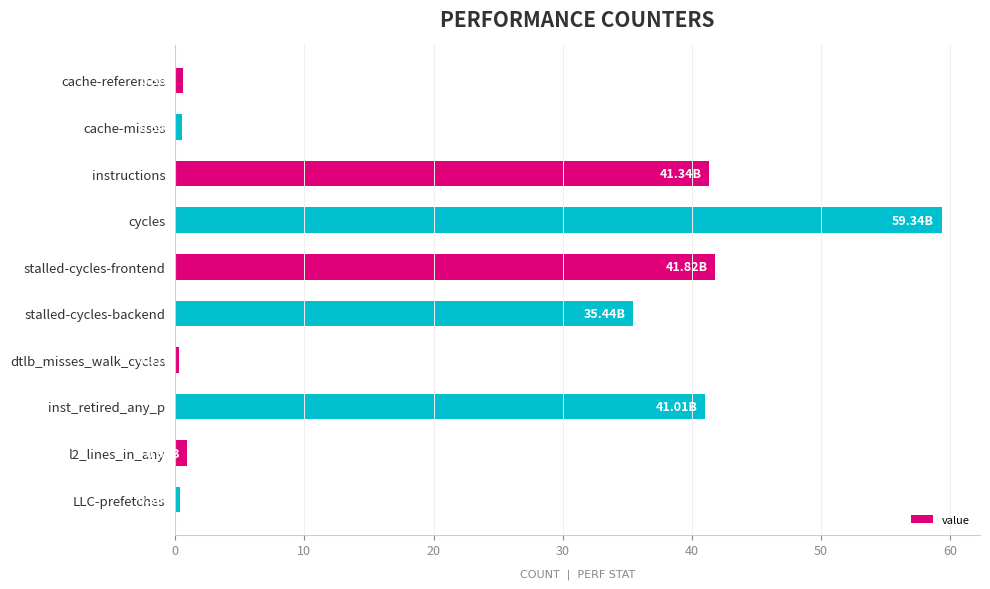

At which label is the value closest to 29?

stalled-cycles-backend